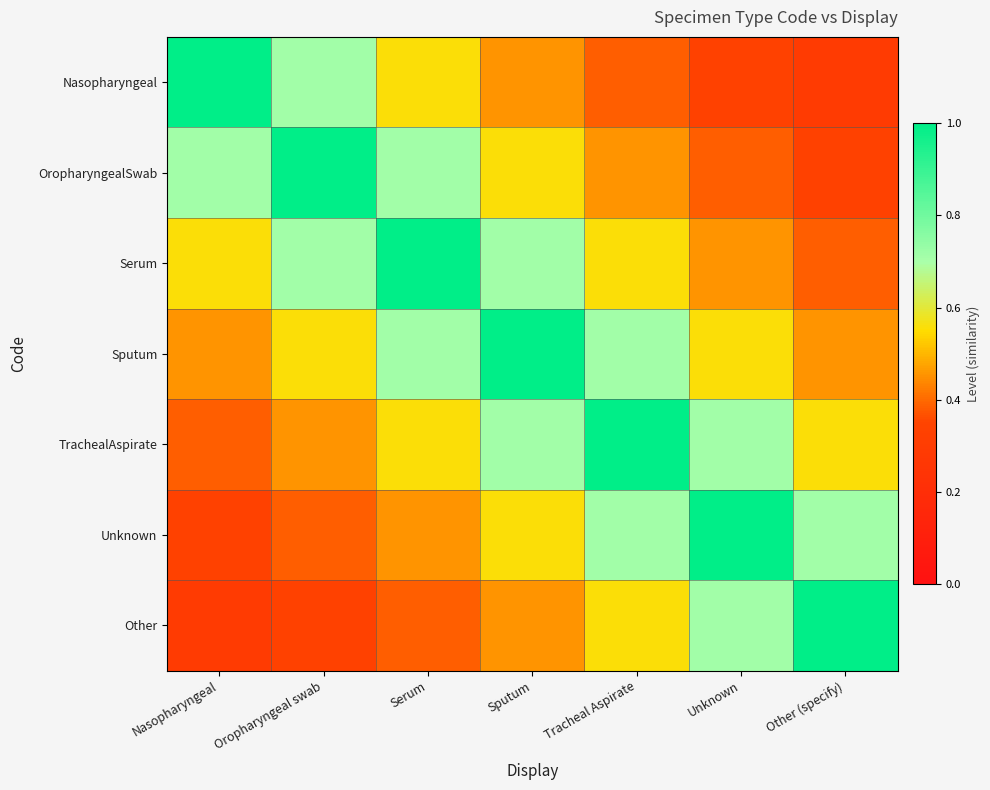

At which category does the chart reach its peak across all series?

Nasopharyngeal